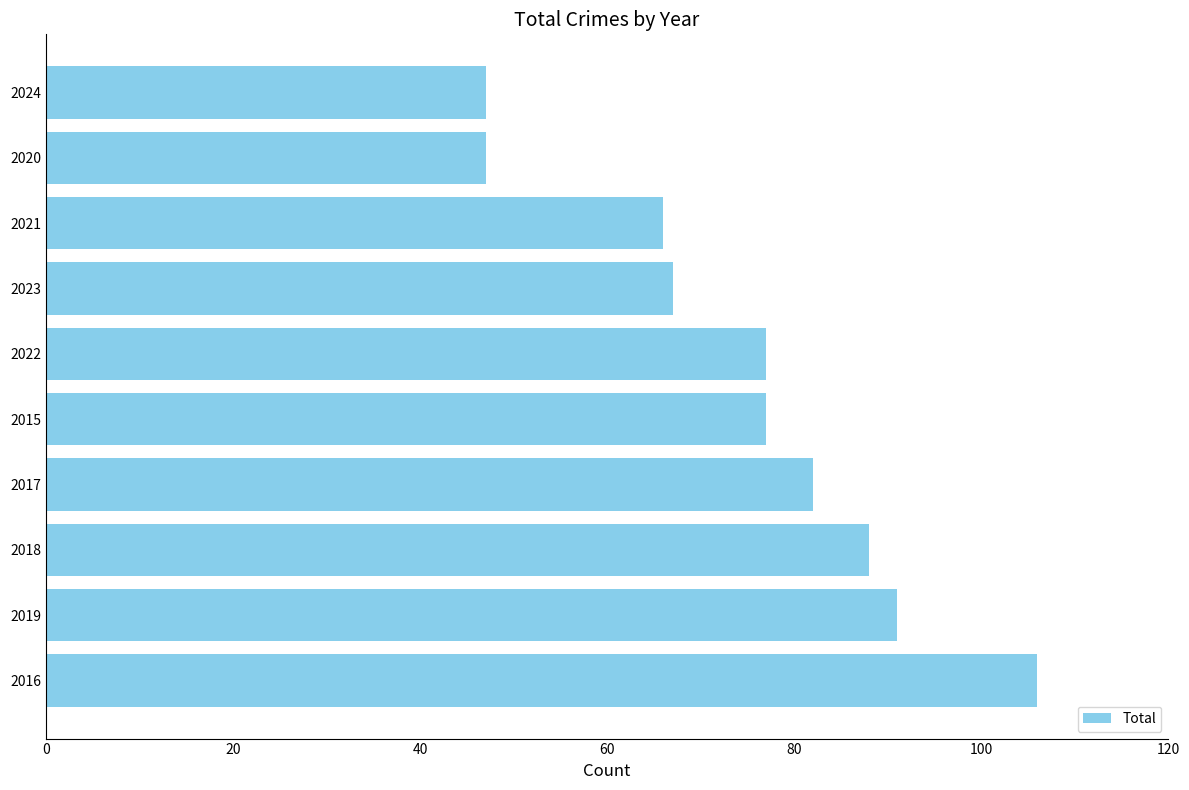

The chart shows a value of 88 at 2018. True or false?

True